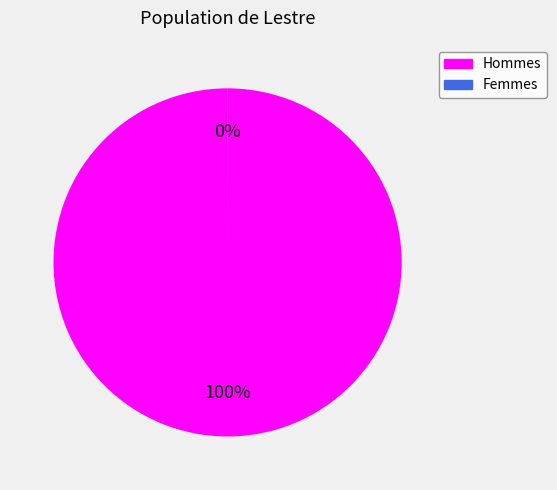

To the nearest percent, what is the difference between the largest and smallest slice percentages?

100%